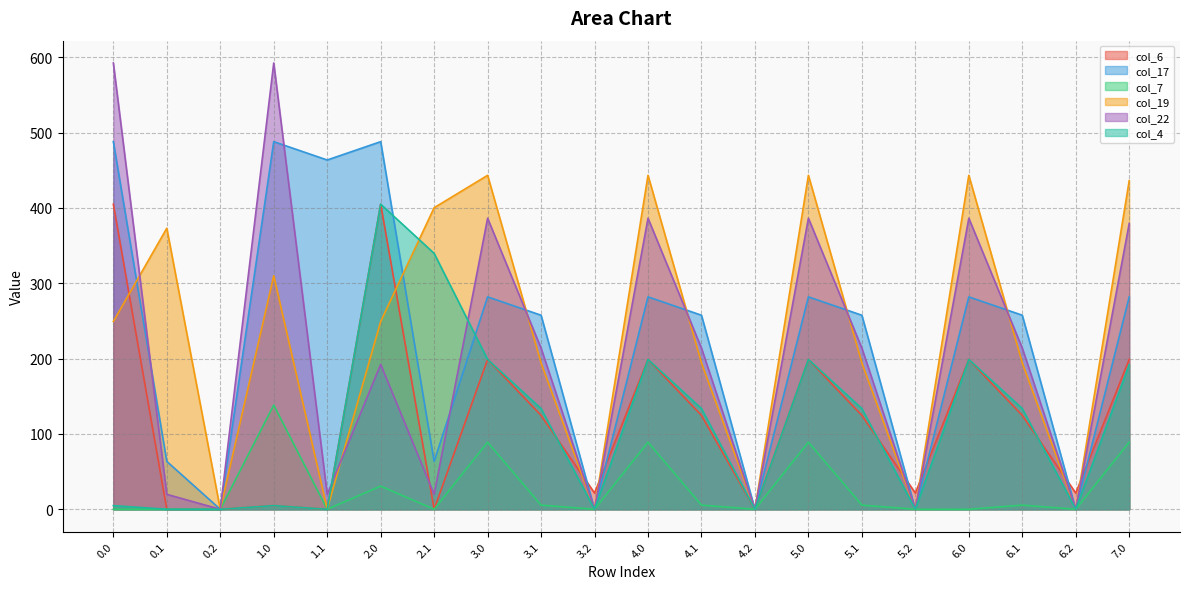

What is the difference between the highest and lowest values at 4.0?

354.1